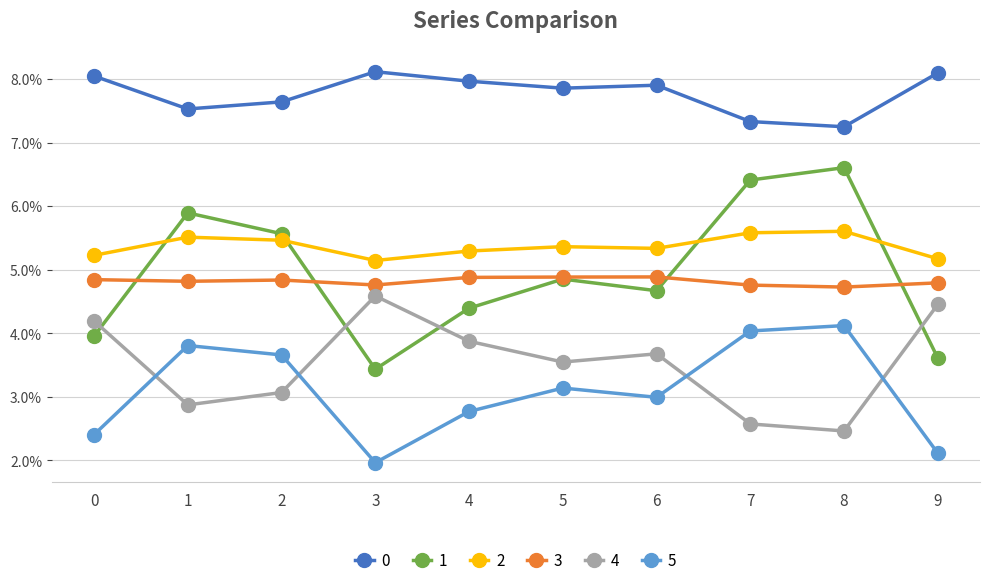

Read the 0 value at 4.

0.1